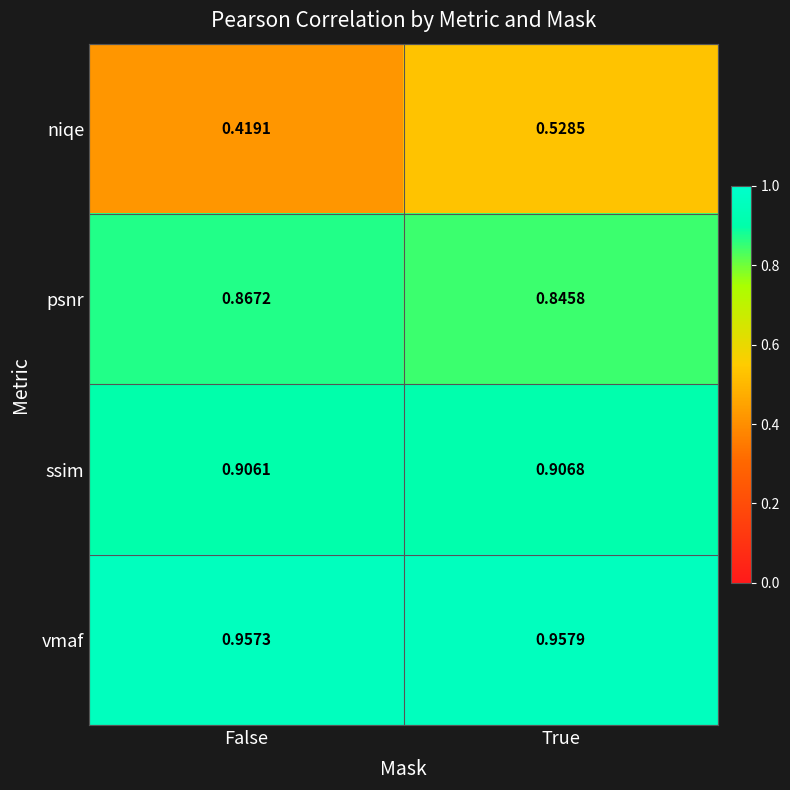

Which category has the lowest value in the psnr series?

True